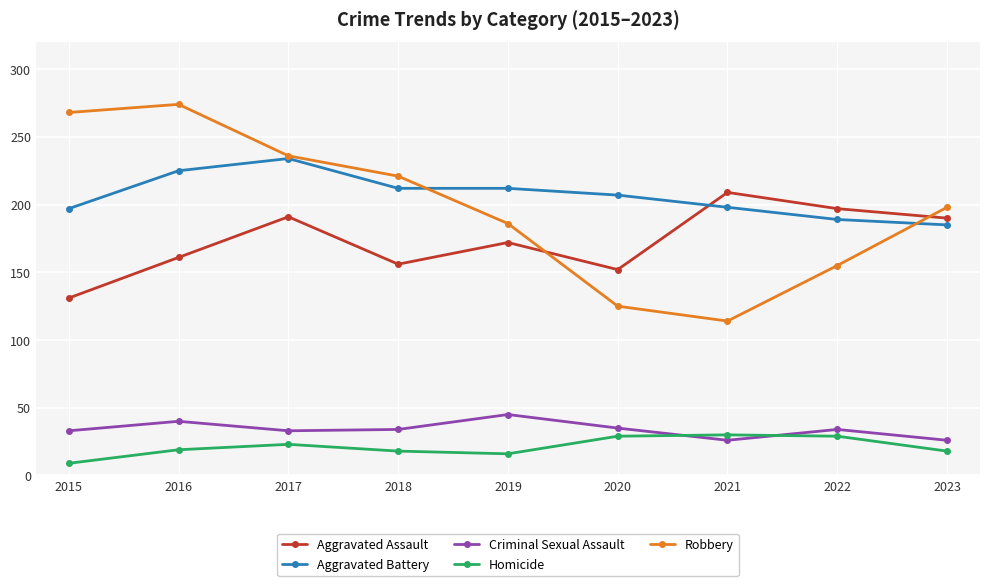

What is the maximum value for Aggravated Assault?

209